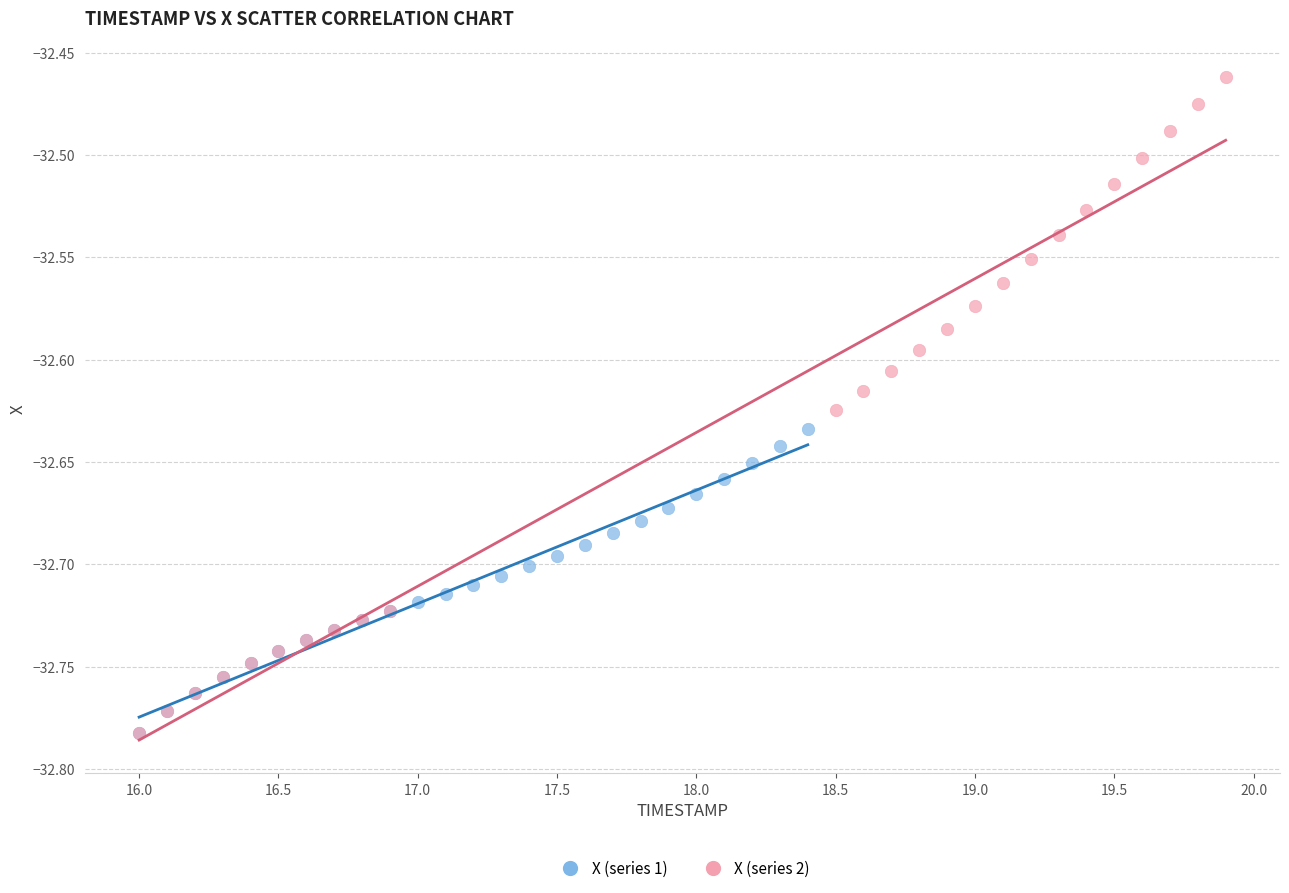

Which series has the widest spread of Y values?

X (series 2)